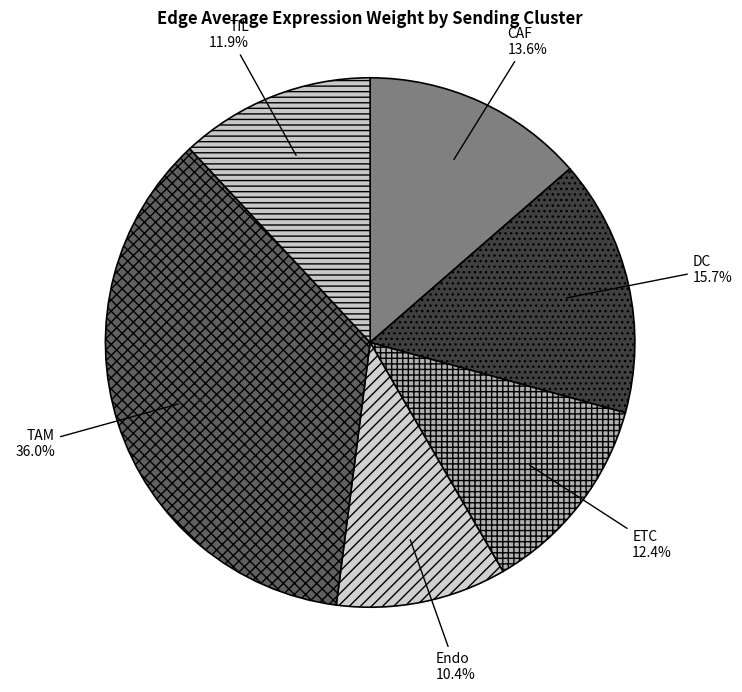

Which slice is the smallest?

Endo